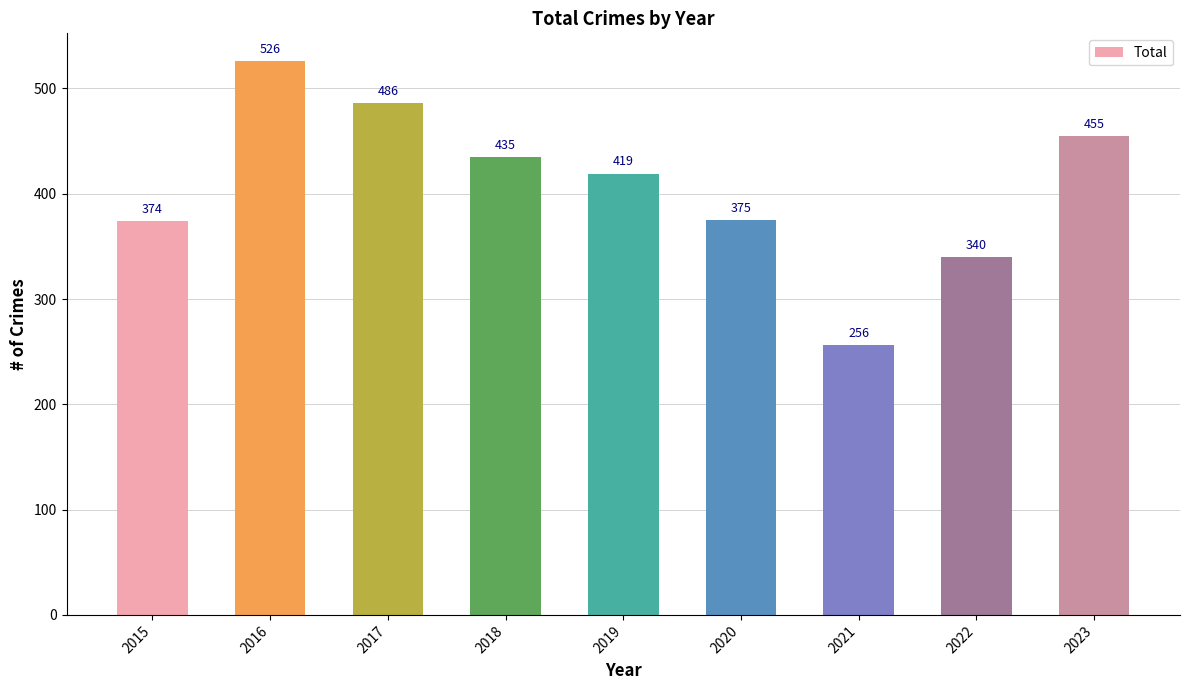

Is it true that the value at 2020 is 375?

True